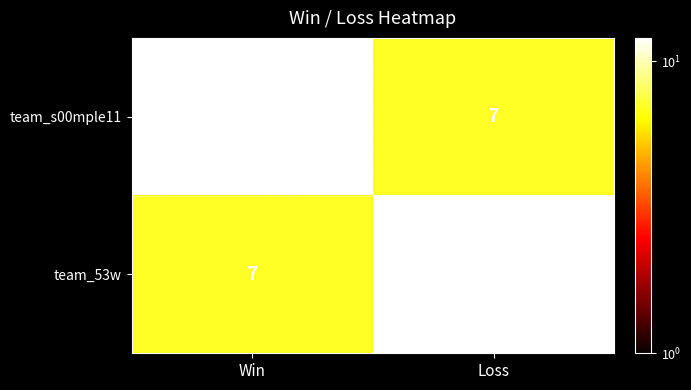

What is the total value across all series at Loss?

19